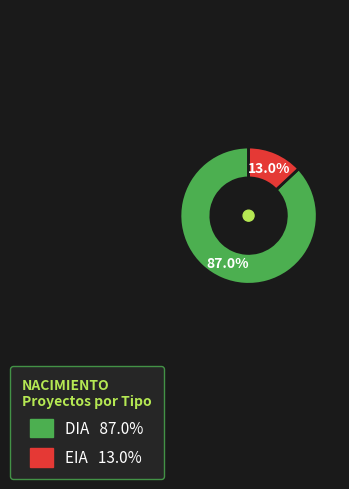

Is it true that EIA is 13% of the pie?

True